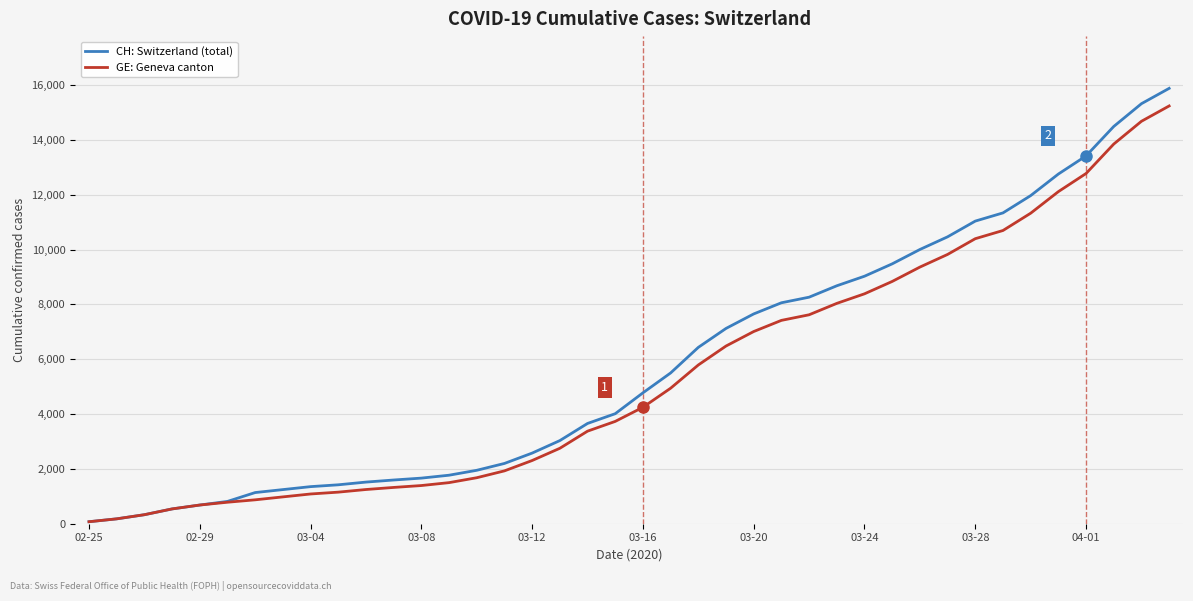

What is the highest value of the GE: Geneva canton series?

15242